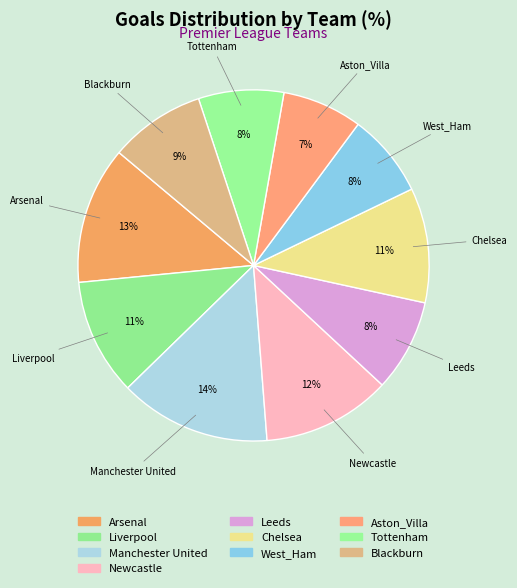

To the nearest percent, what is the average slice percentage?

10%